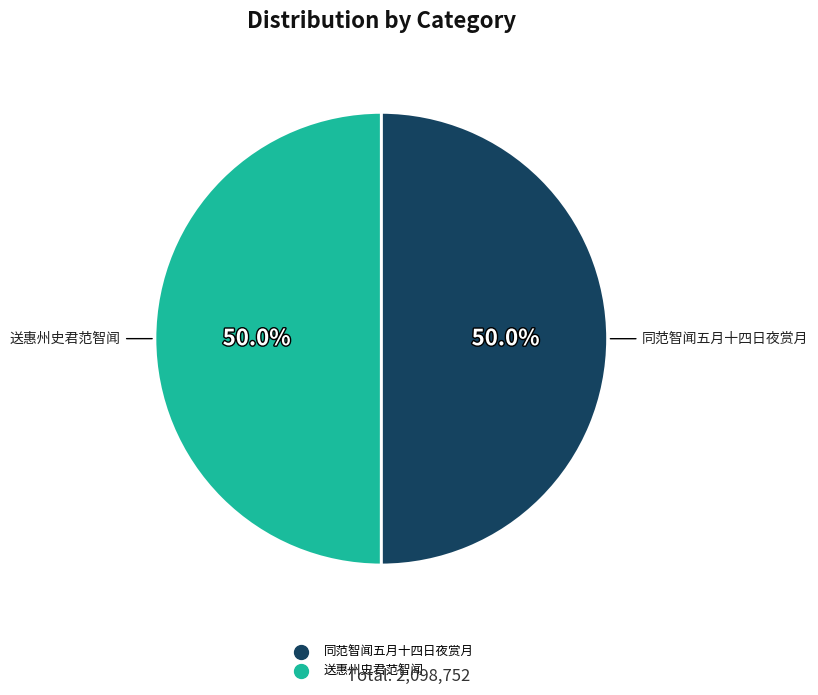

The 送惠州史君范智闻 slice represents 77% of the pie. True or false?

False